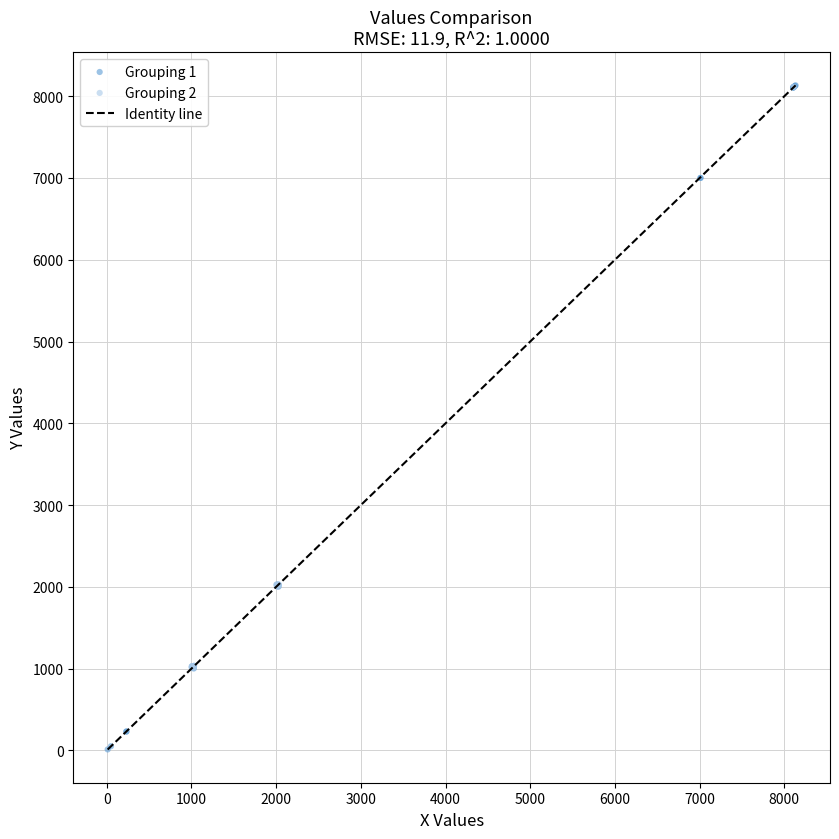

Which series reaches the minimum Y coordinate?

Grouping 1